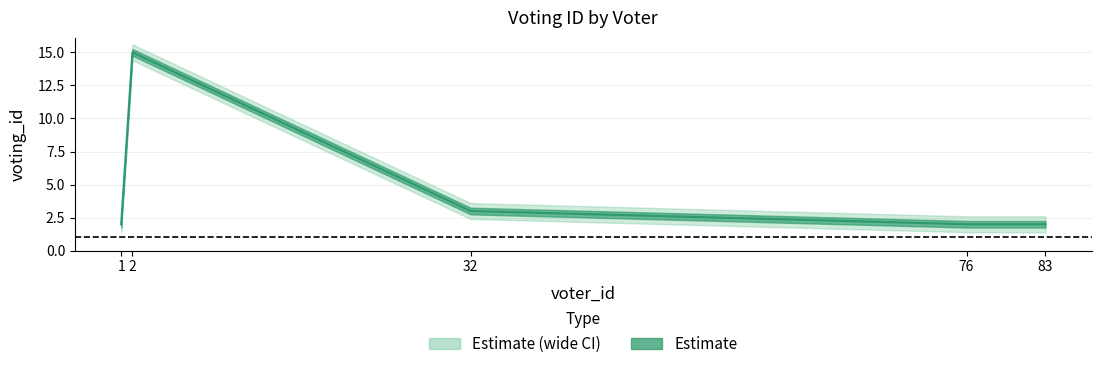

Reading left to right, list all the values displayed in this chart.

2	15	3	2	2